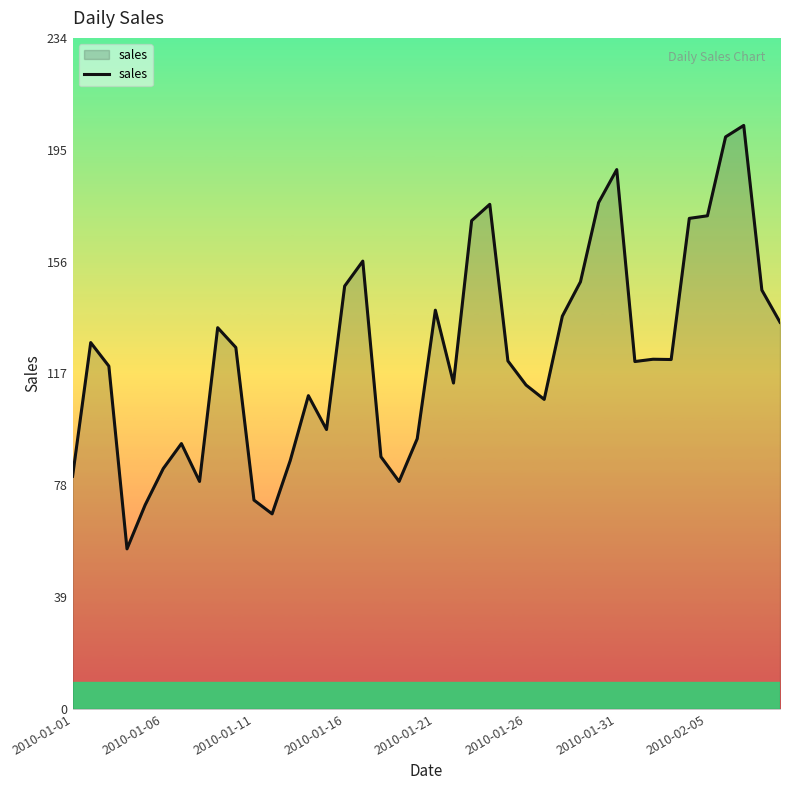

What is the maximum value shown in the chart?

203.4